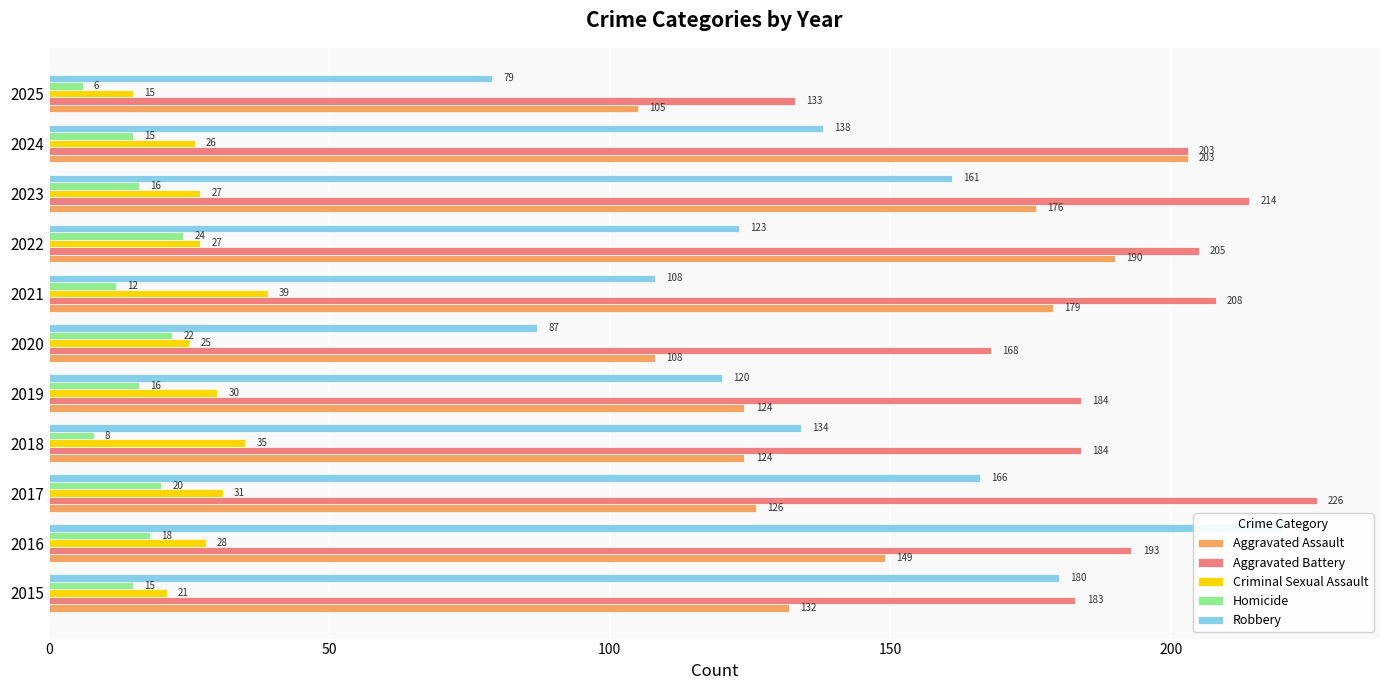

True or false: Aggravated Battery has a value of 183 at 2015.

True